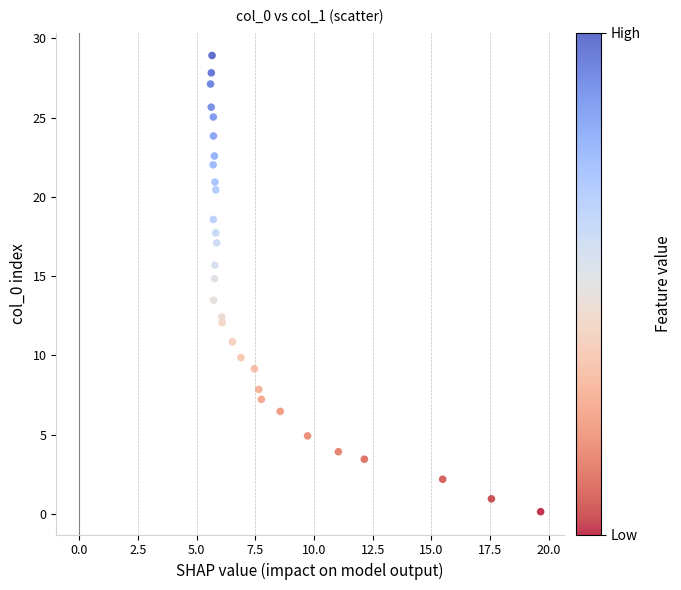

What is the range of Y values (max minus min)?

28.8